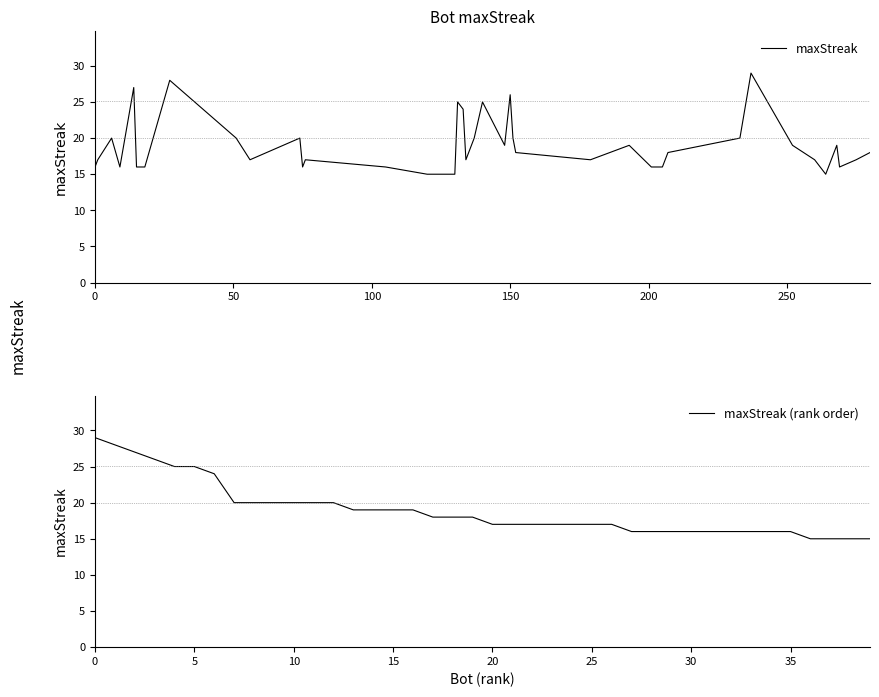

The value of maxStreak (rank order) at 25 is 28. True or false?

False